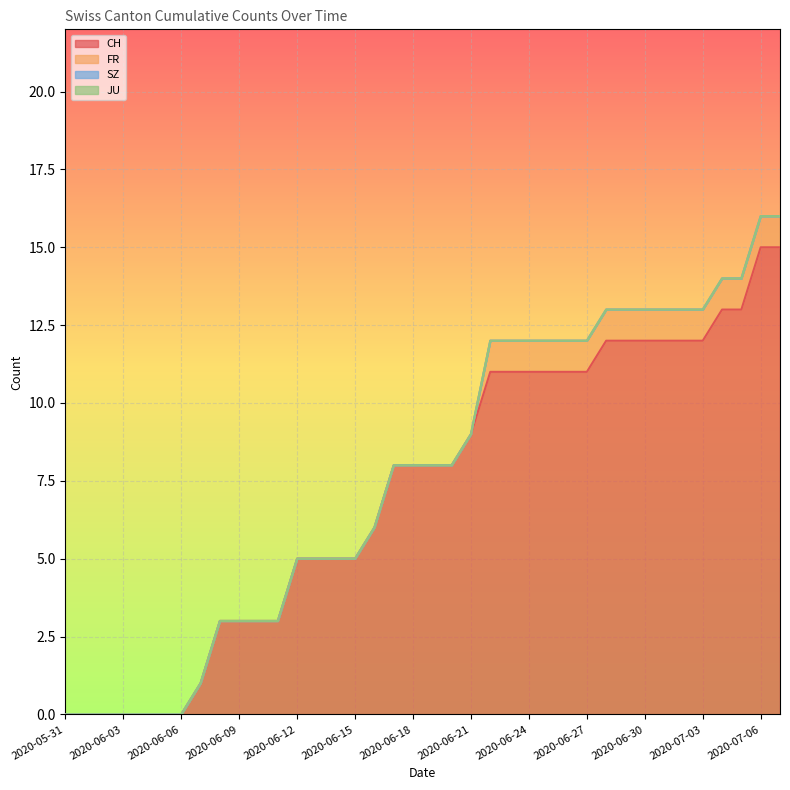

Rank the series at 2020-05-31 from highest to lowest value.

CH, FR, SZ, JU